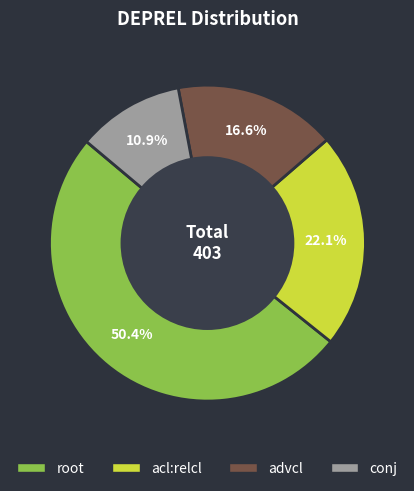

To the nearest percent, what is the combined percentage of acl:relcl and conj?

33%